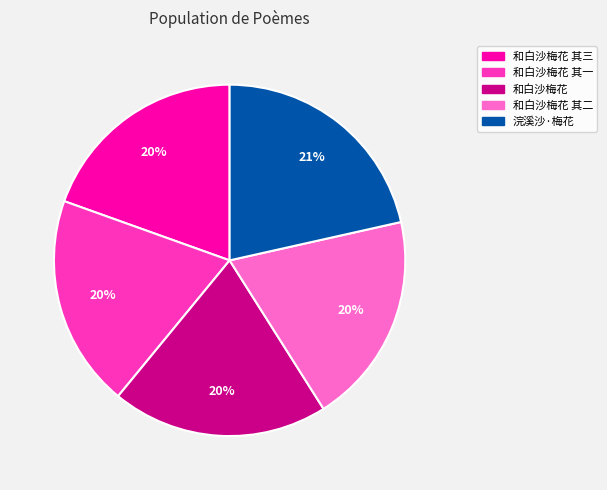

To the nearest percent, what portion does 和白沙梅花 represent?

20%